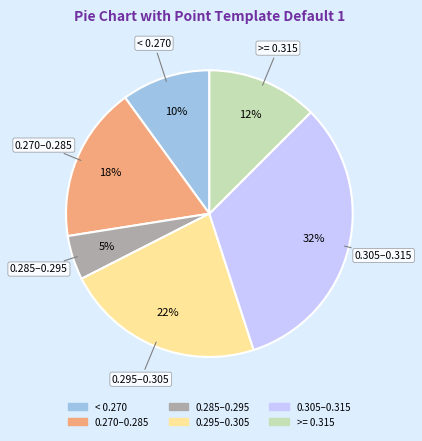

To the nearest percent, what is the average slice percentage?

17%